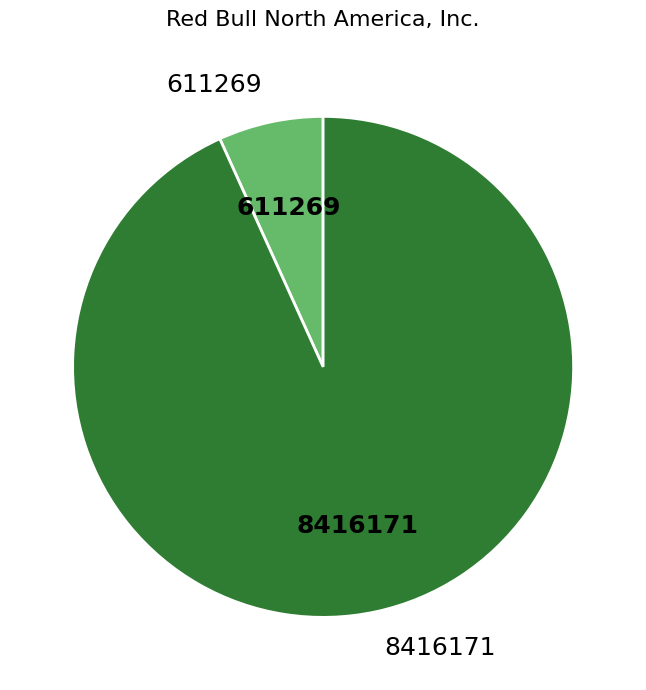

The 611269 slice represents 1% of the pie. True or false?

False